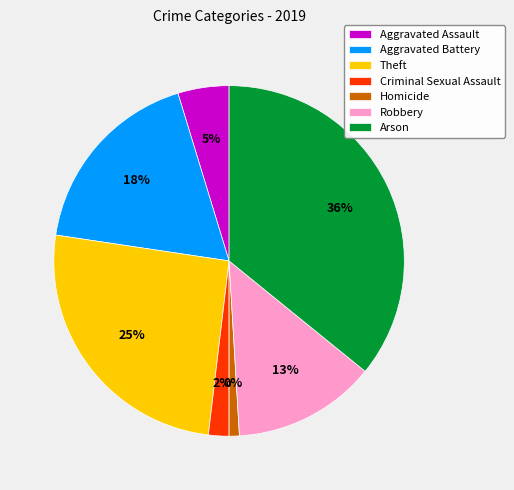

Does Robbery represent more than half of the total?

No